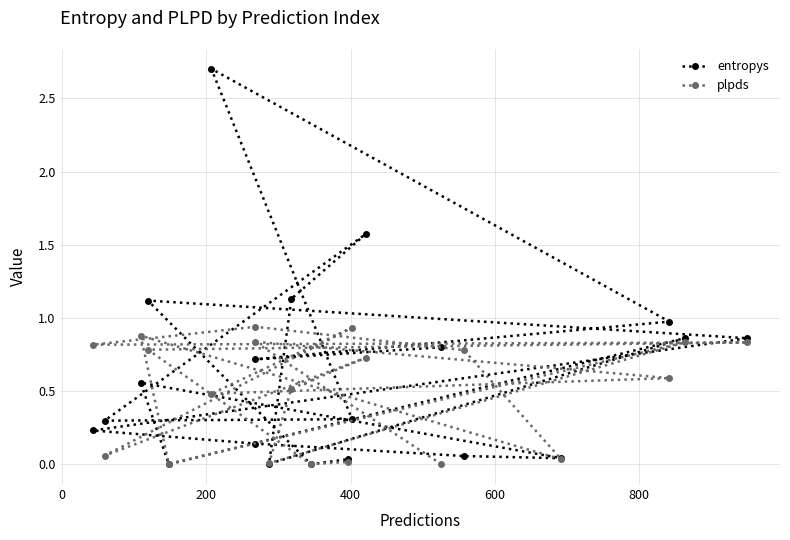

What are all the series names shown in the legend?

entropys, plpds